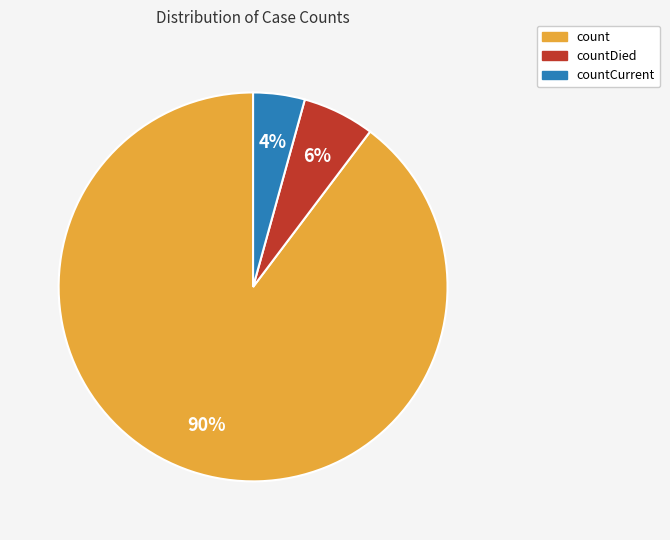

How many slices are in this pie chart?

3